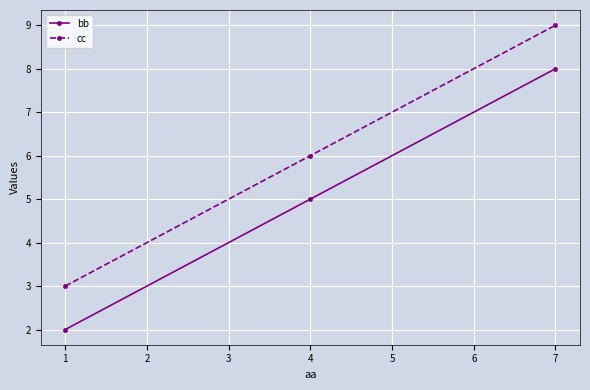

At how many categories does at least one series exceed 5?

2